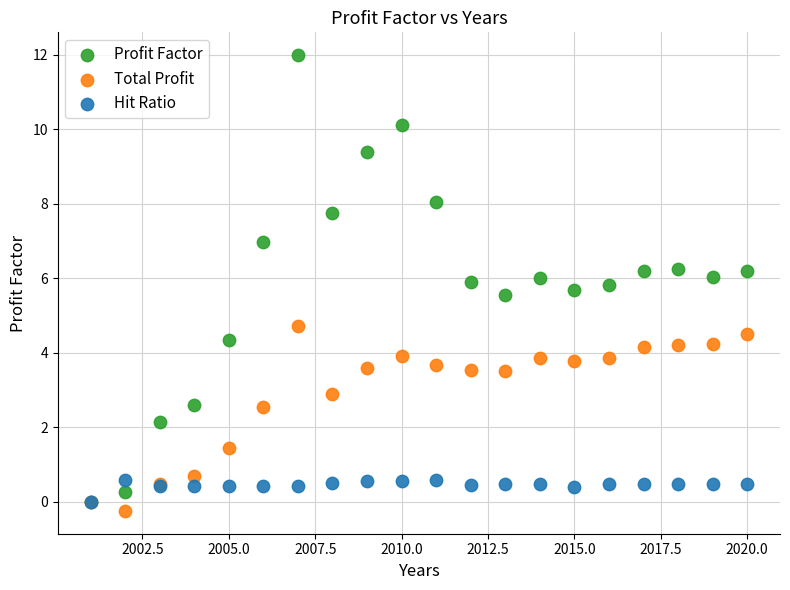

Which series has the largest Y range (max minus min)?

Profit Factor